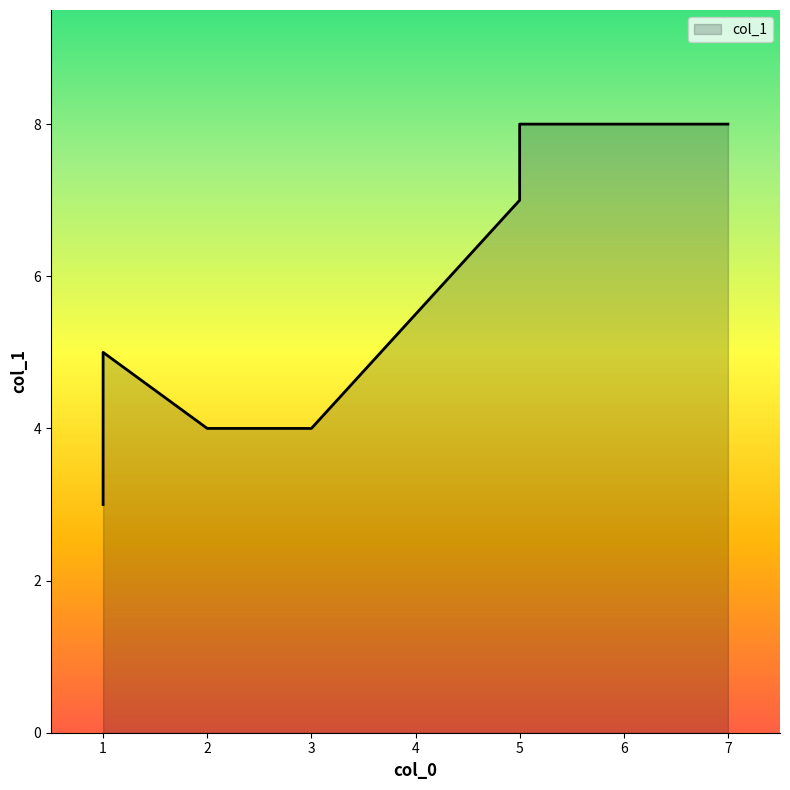

Where does the data first go above 5?

5